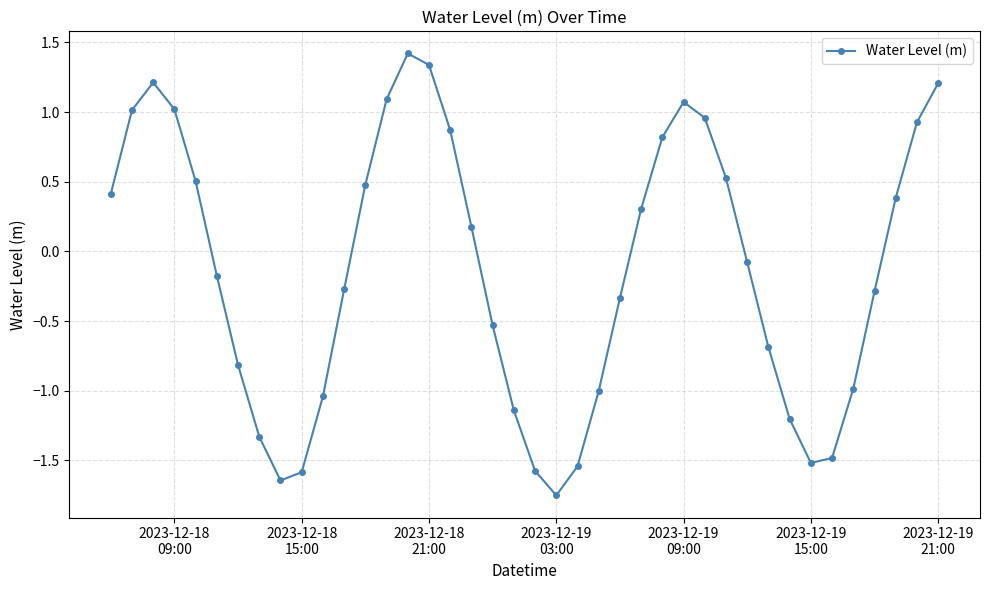

What is the difference between the second highest and minimum values?

3.1